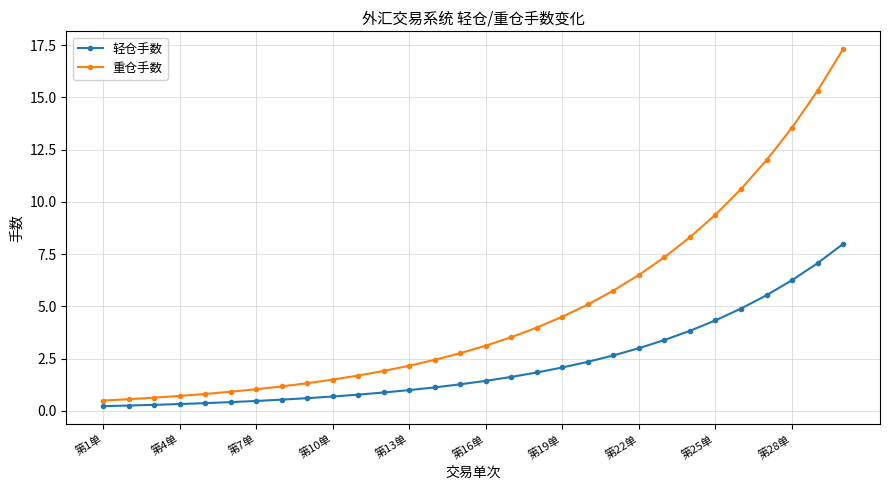

How many values in the 重仓手数 series are below 3?

15